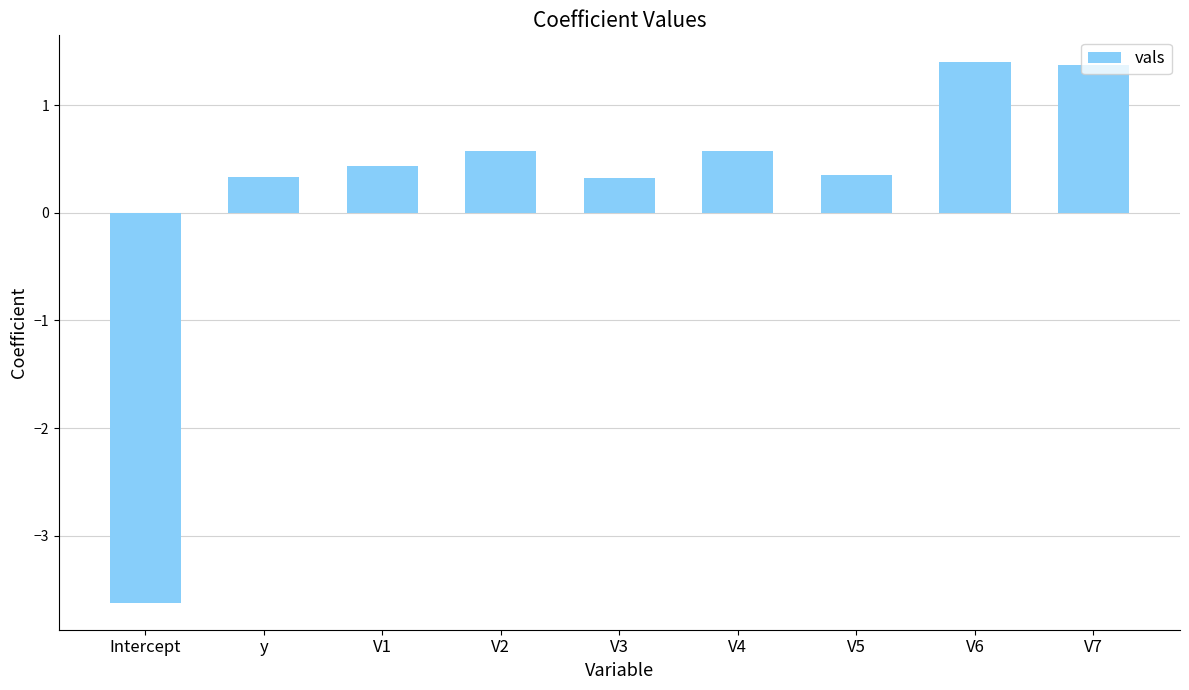

The chart shows a value of -1.1 at Intercept. True or false?

False